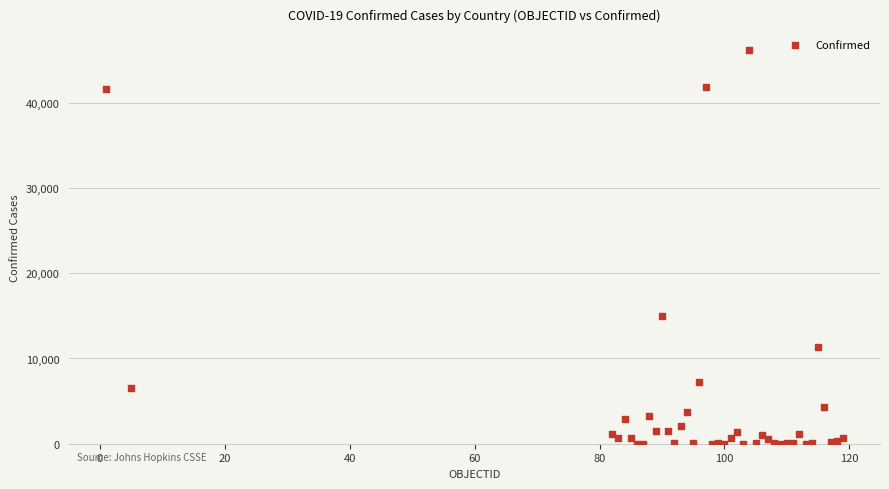

What Y value in the scatter plot is closest to 23094?

14940